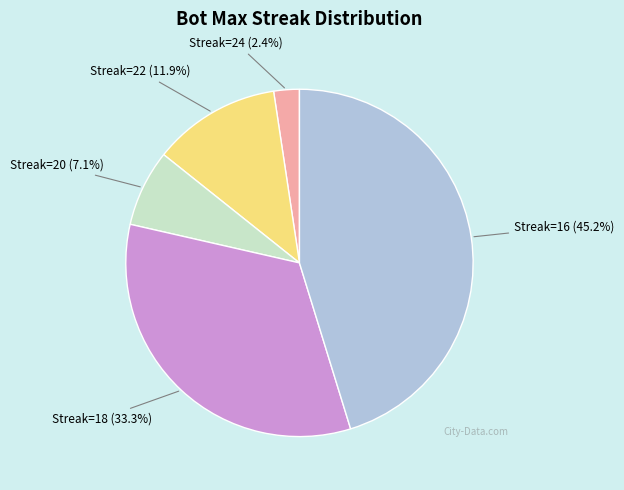

To the nearest percent, what is the average slice percentage?

20%